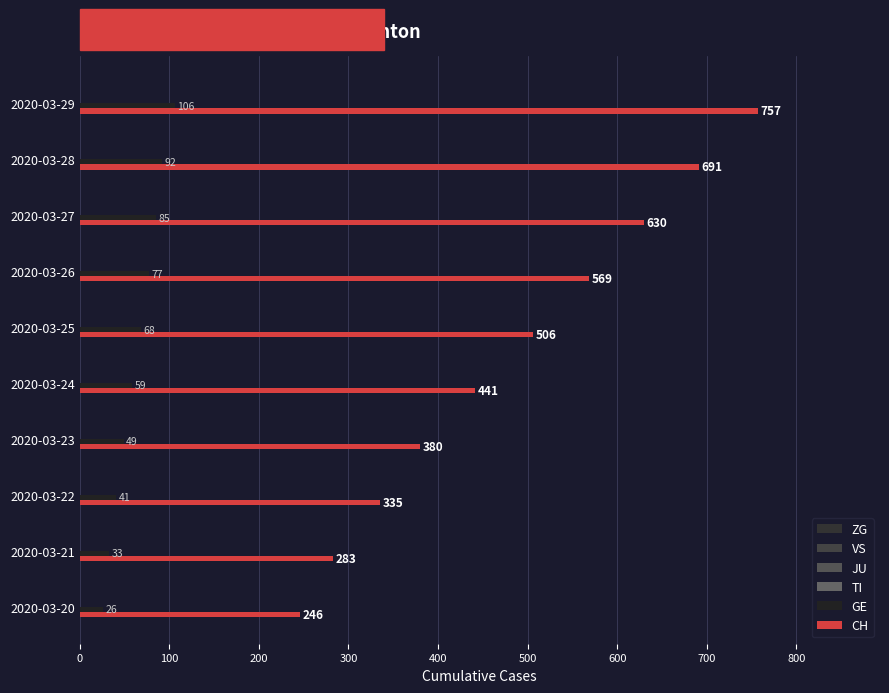

What is the value of the CH bar at the 2nd from the left?

283.0